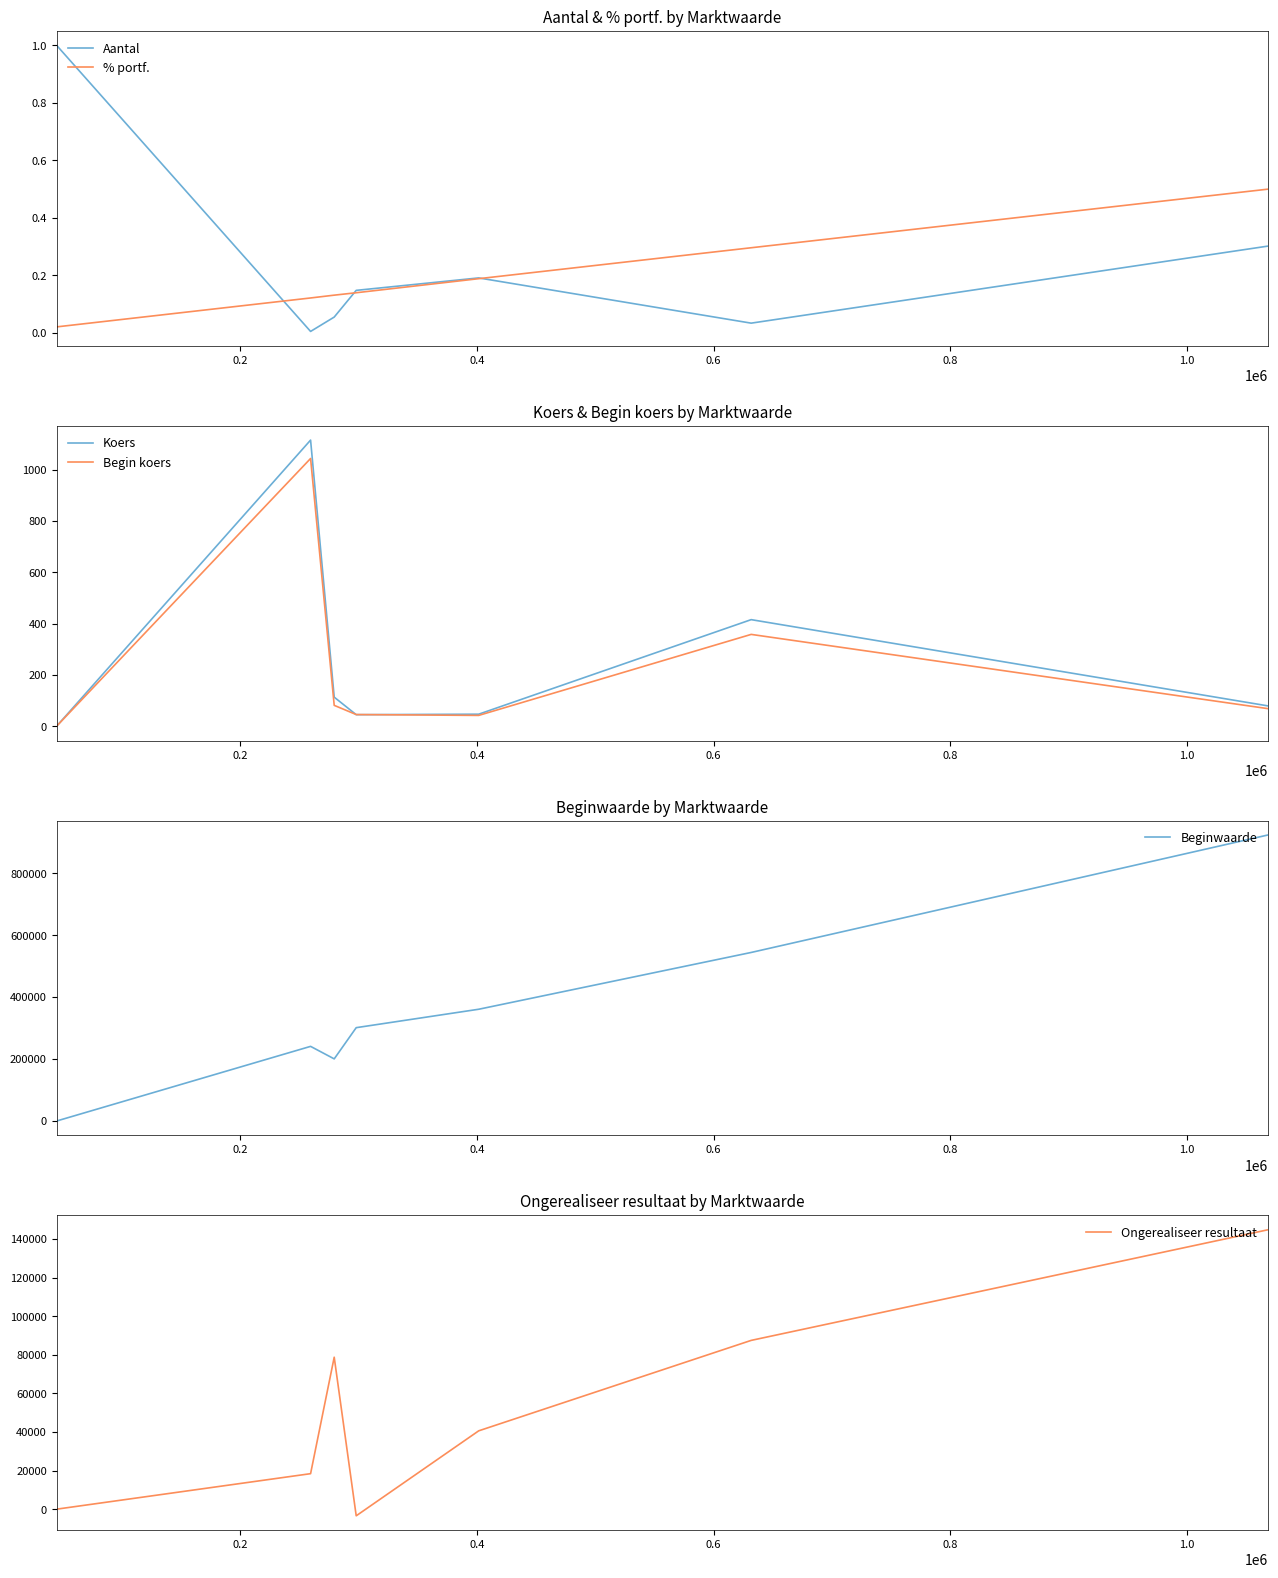

Which series has the largest range (max minus min)?

Beginwaarde